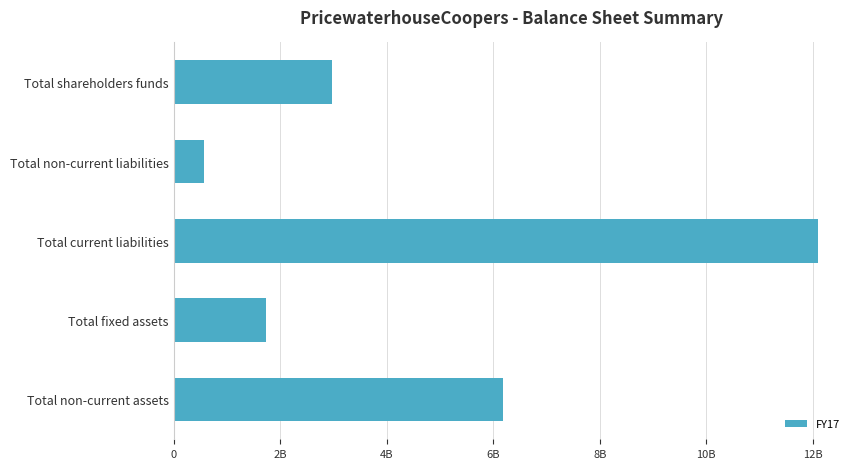

At which label is the value closest to 6333750000?

Total non-current assets